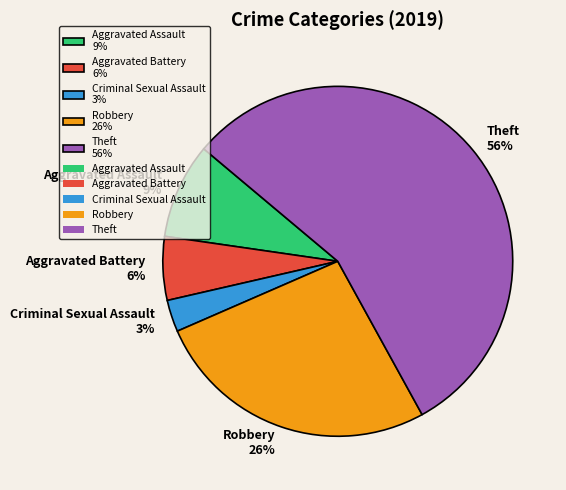

Between Robbery 26% and Theft 56%, which is larger?

Theft 56%